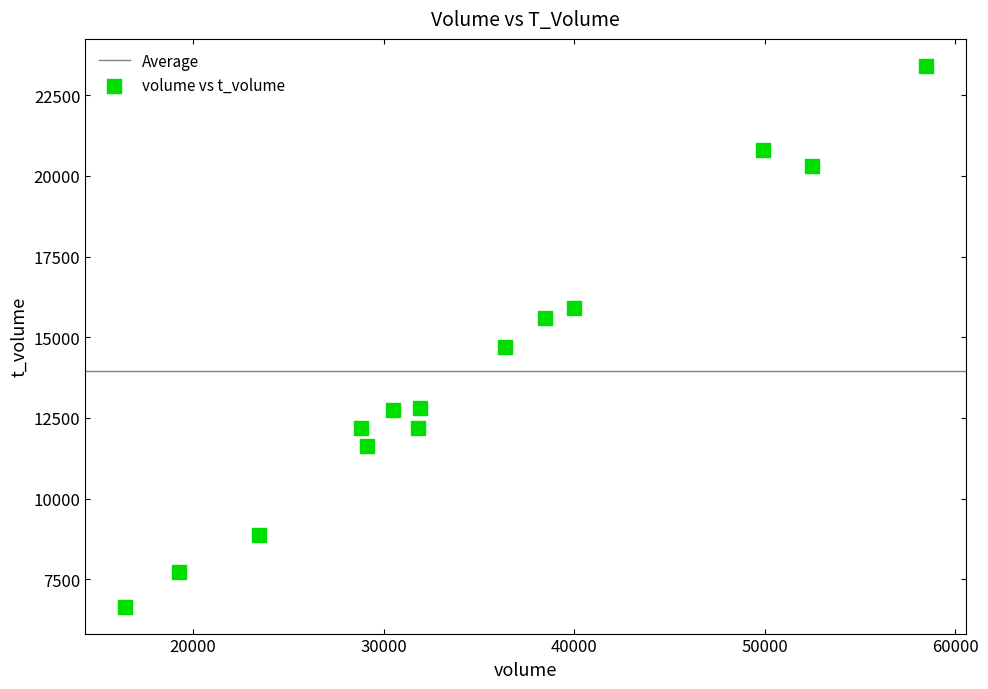

What is the range of Y values (max minus min)?

16747